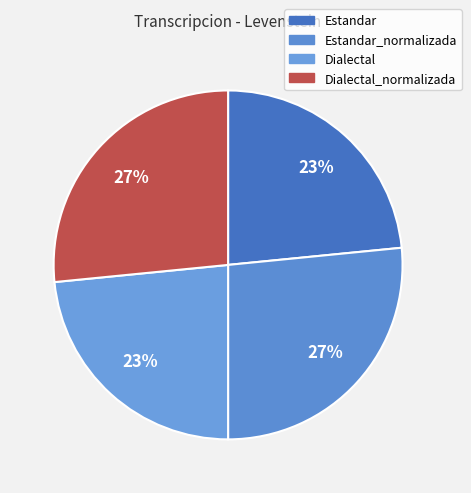

Count the number of slices in the pie.

4